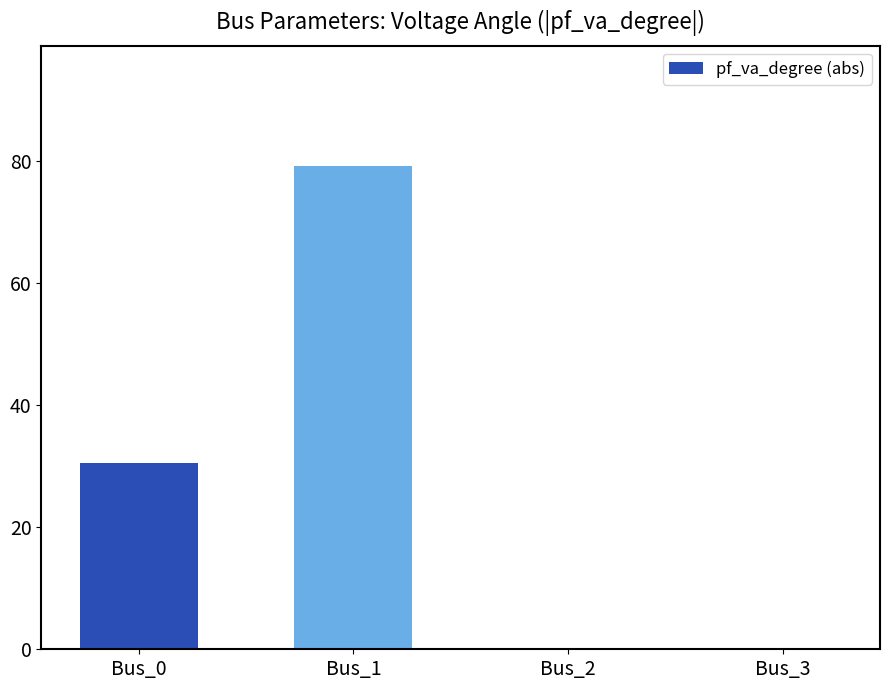

What is the sum of the values at Bus_1 and Bus_3?

79.1